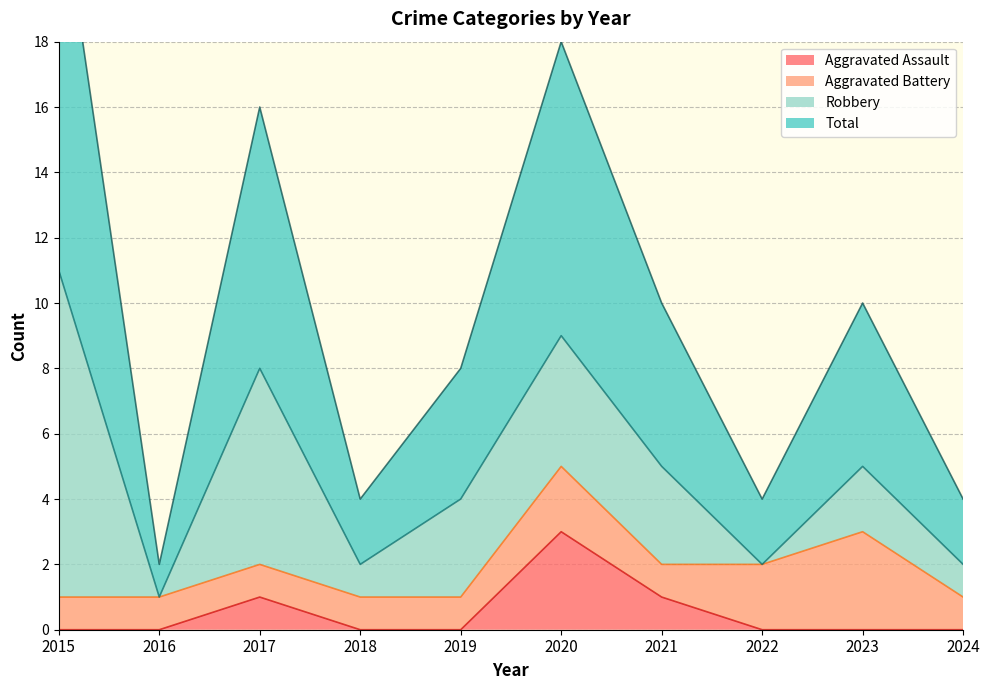

At which category is the sum across all series the highest?

2015